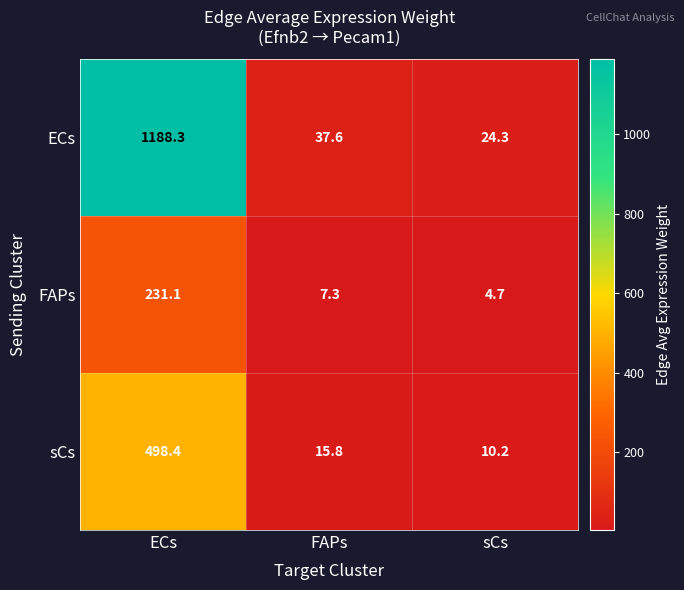

What is the sum of the ECs values at FAPs and sCs?

61.9